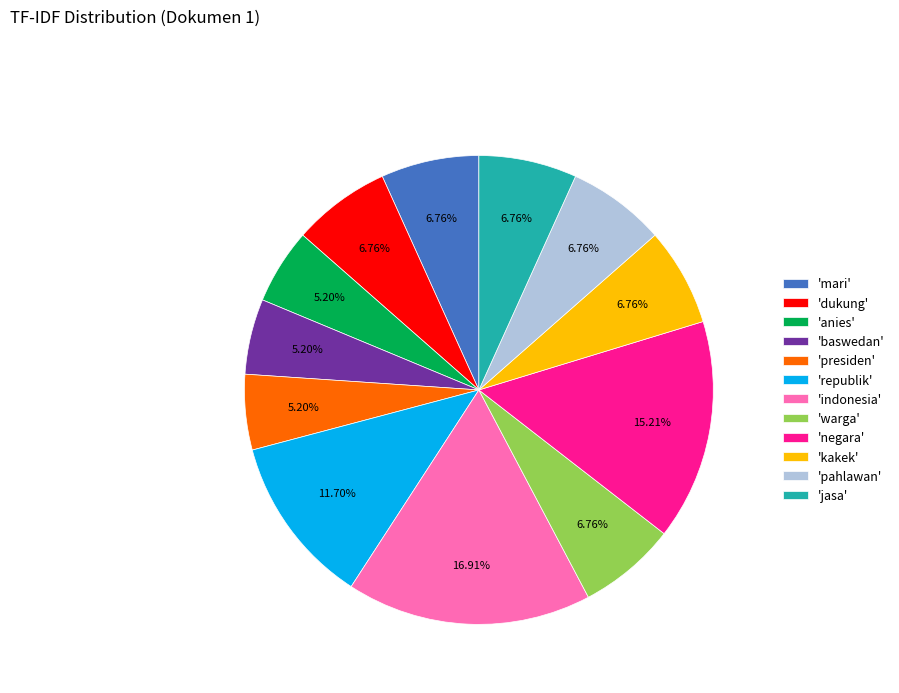

Is 'negara' the majority of the pie?

No